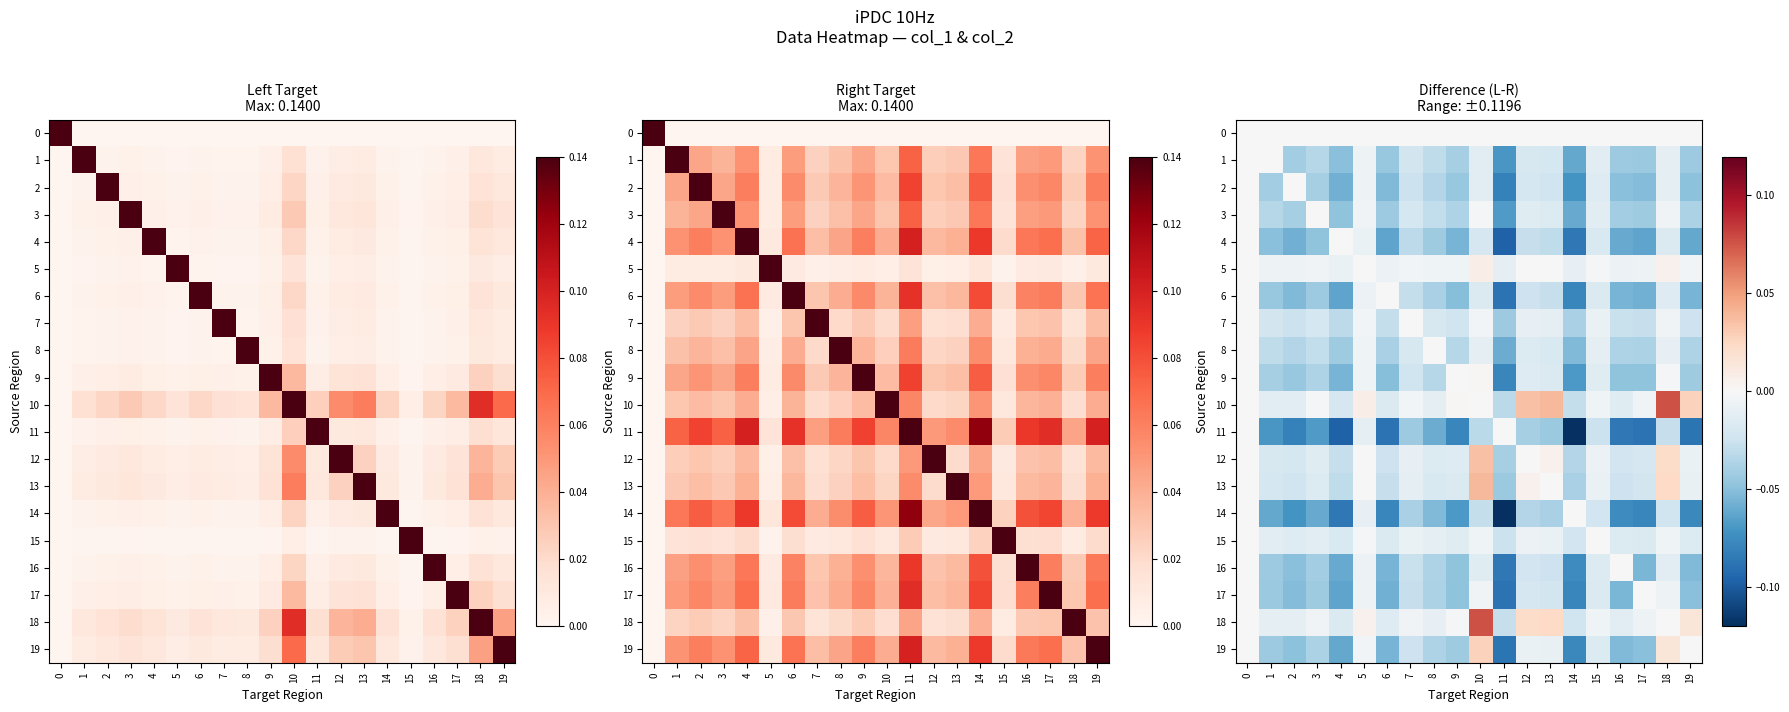

Is it true that 12 equals -0.0 at 15?

False